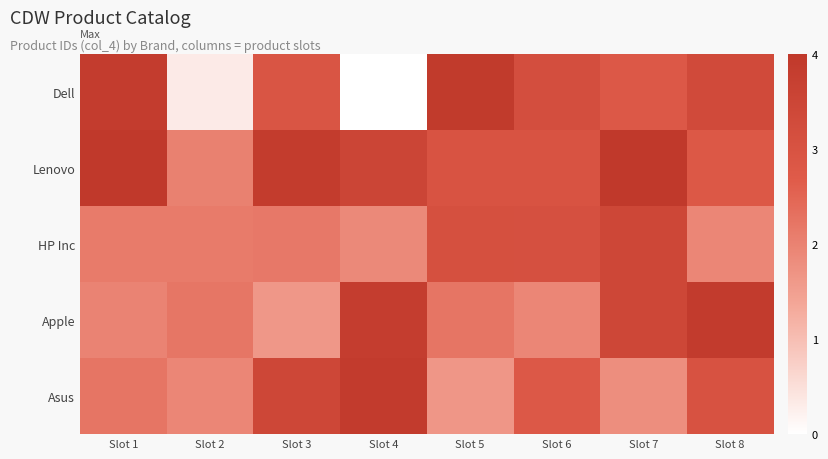

Rank the series at Slot 7 from highest to lowest value.

Lenovo, HP Inc, Apple, Dell, Asus